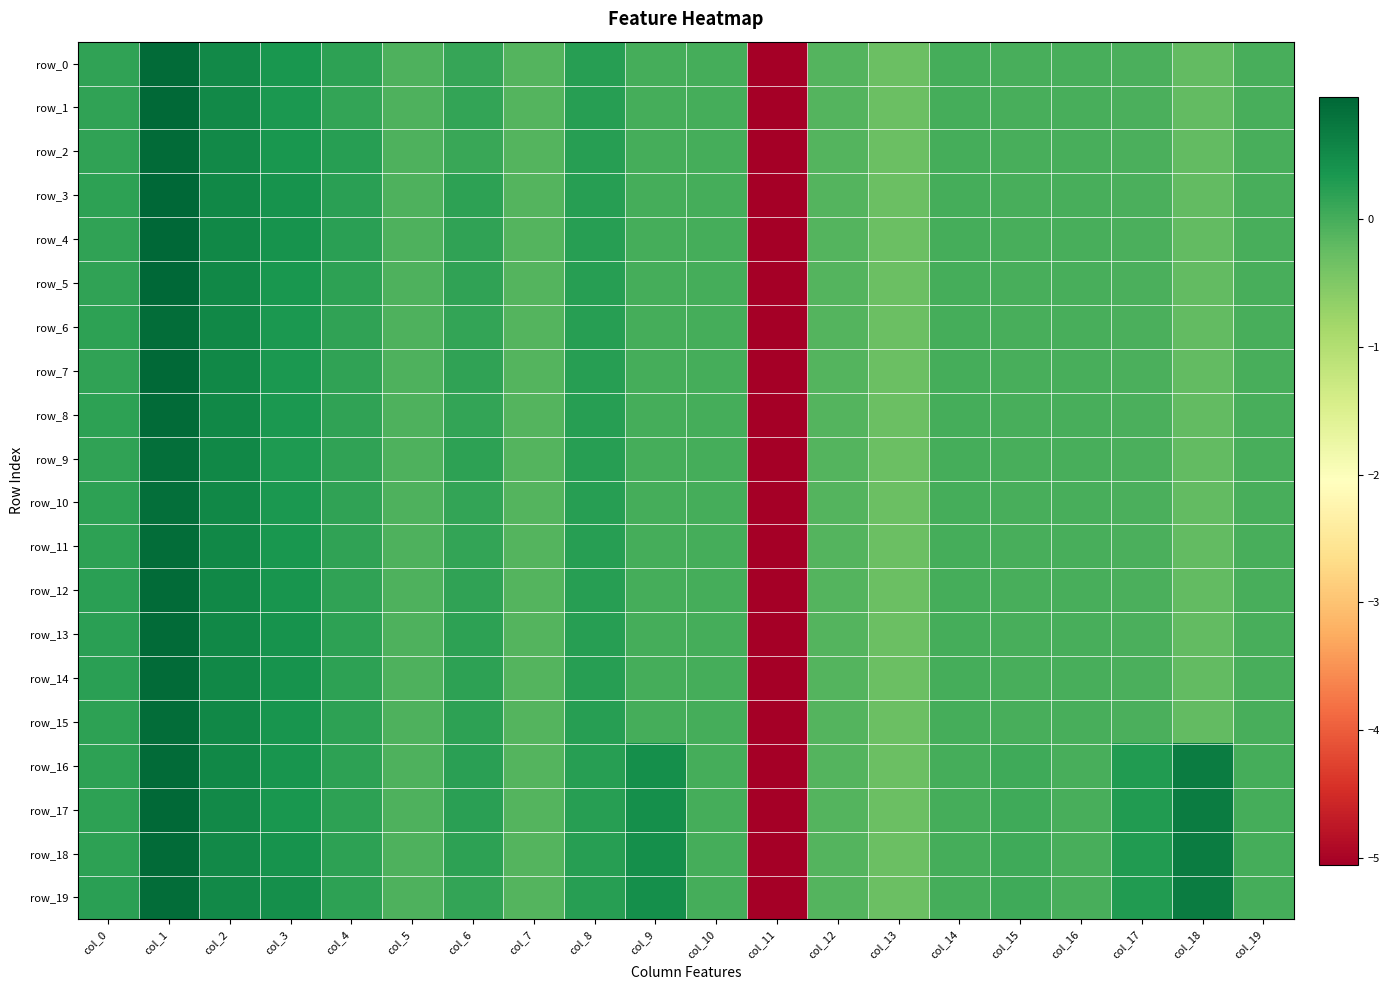

What is the minimum value shown in the chart?

-5.1